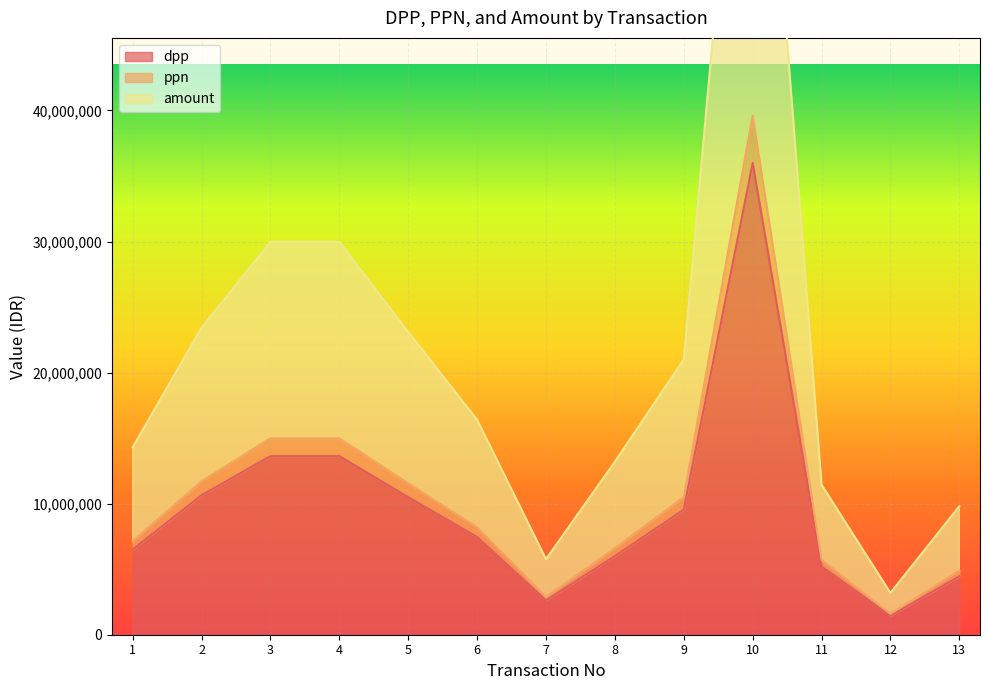

Which series has the widest spread of values?

amount